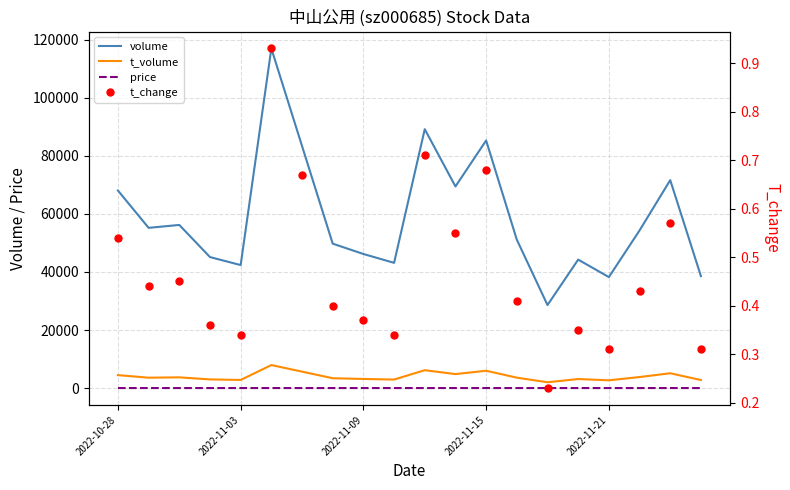

Reading left to right, list all the values displayed in this chart.

volume: 68062.0	55201.0	56202.0	45131.0	42375.0	116997.0	83400.0	49757.0	46196.0	43143.0	89193.0	69460.0	85301.0	51122.0	28606.0	44258.0	38235.0	54314.0	71639.0	38578.0
t_volume: 4460.0	3578.0	3694.0	2985.0	2797.0	7929.0	5663.0	3386.0	3140.0	2933.0	6154.0	4814.0	5969.0	3587.0	2006.0	3108.0	2677.0	3801.0	5103.0	2768.0
price: 6.5	6.5	6.6	6.6	6.6	6.8	6.8	6.8	6.8	6.8	6.9	6.9	7.0	7.0	7.0	7.0	7.0	7.0	7.2	7.2
t_change: 0.5	0.4	0.5	0.4	0.3	0.9	0.7	0.4	0.4	0.3	0.7	0.6	0.7	0.4	0.2	0.3	0.3	0.4	0.6	0.3